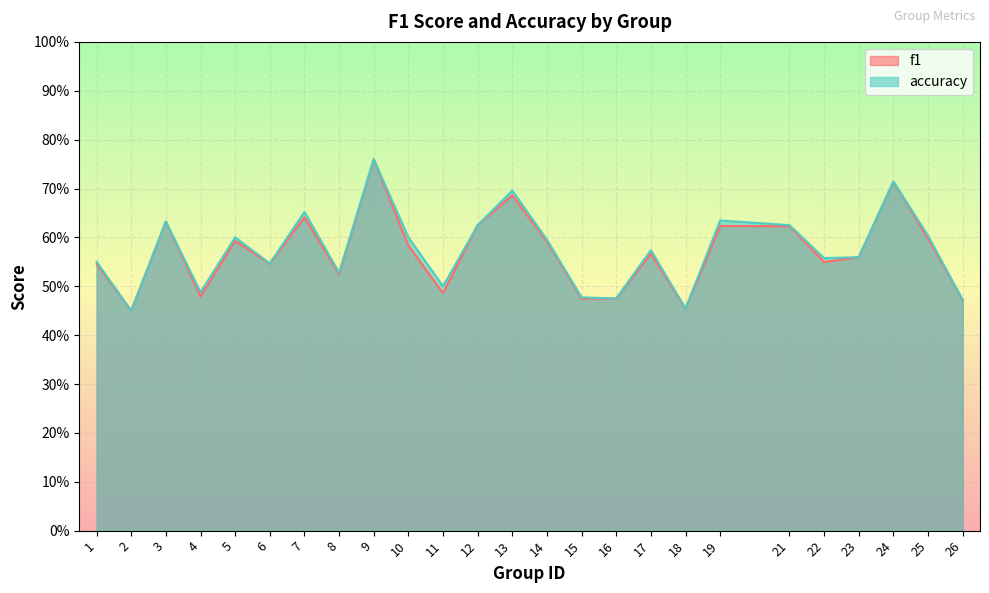

How many lines are shown in the chart?

2